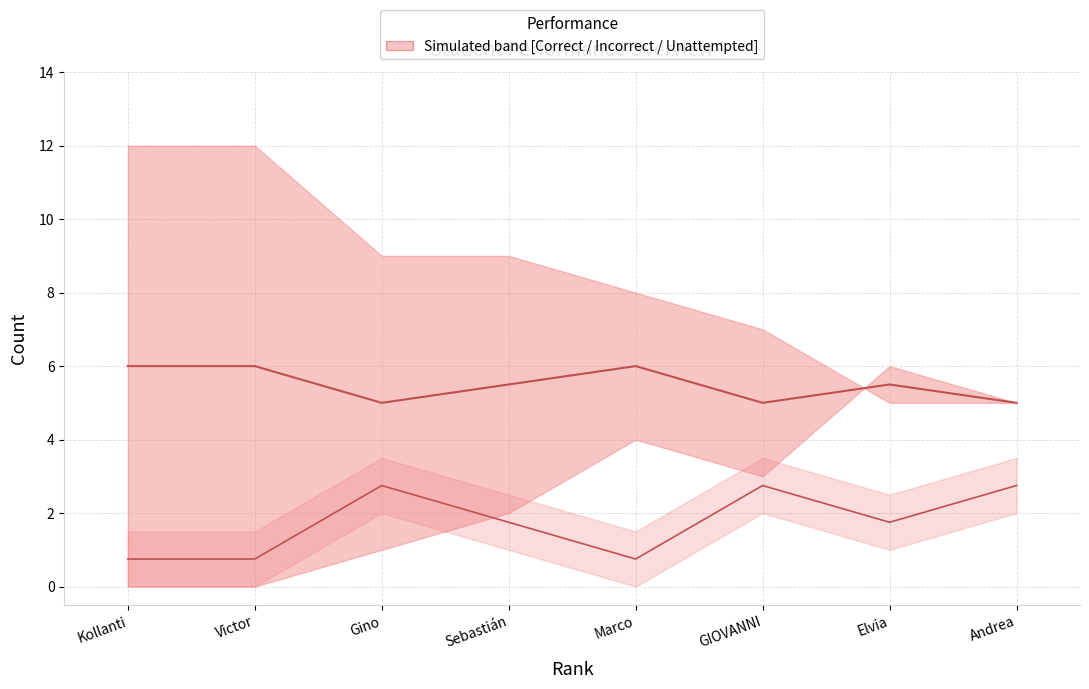

What is the sum of the Unattempted midline values at Andrea and Marco?

3.5